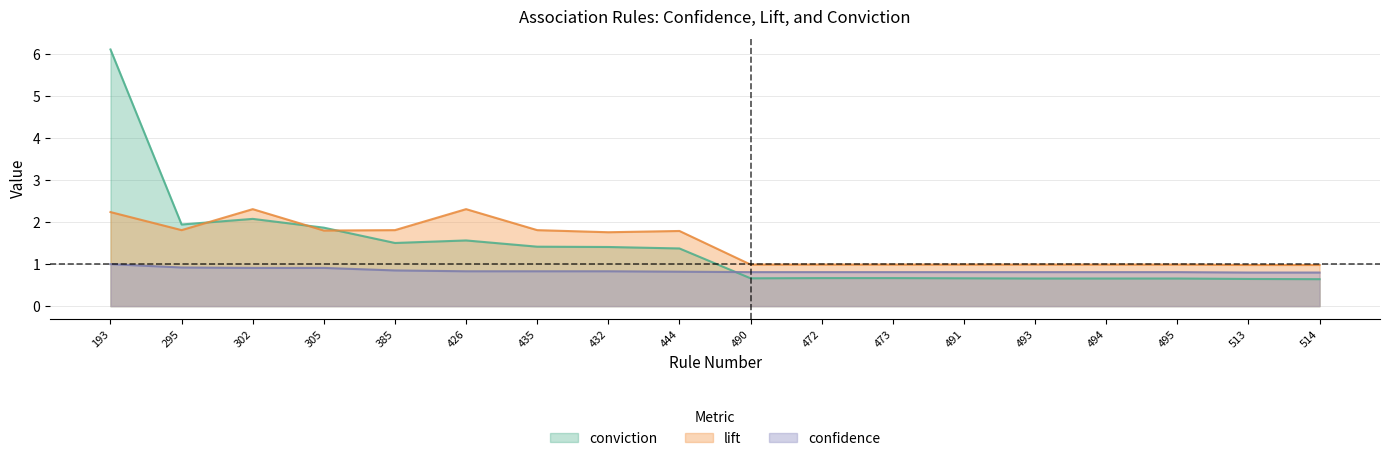

What value does the lift series have at 305?

1.8